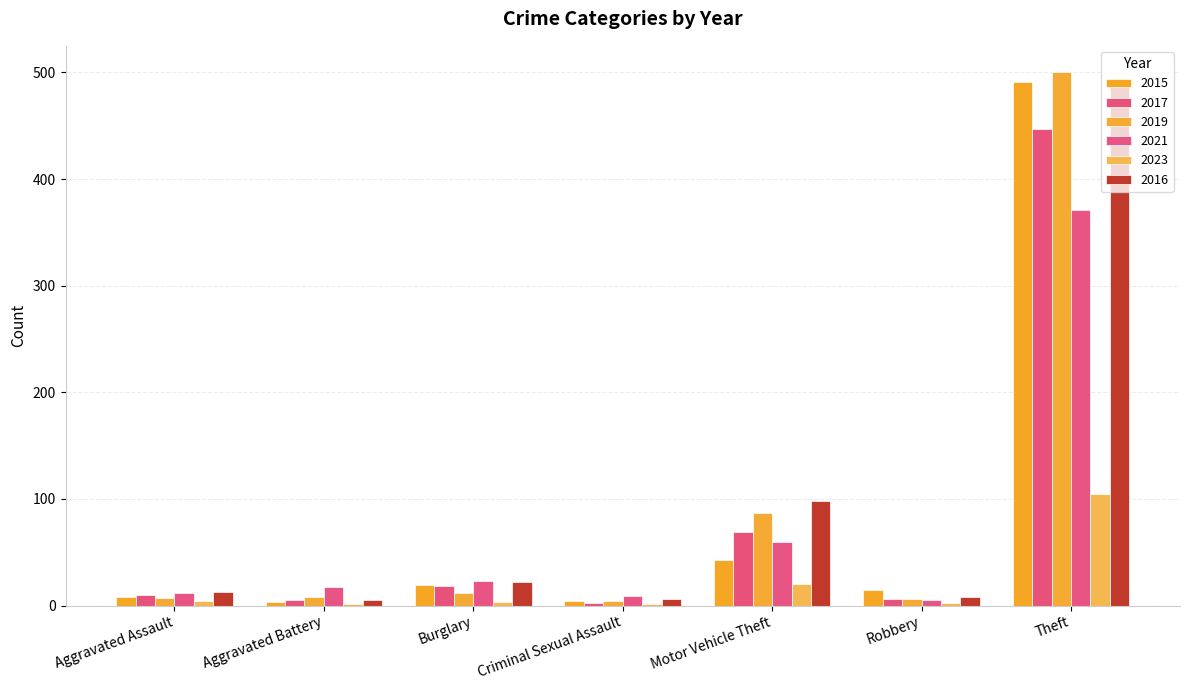

What are all the series names shown in the legend?

2015, 2017, 2019, 2021, 2023, 2016